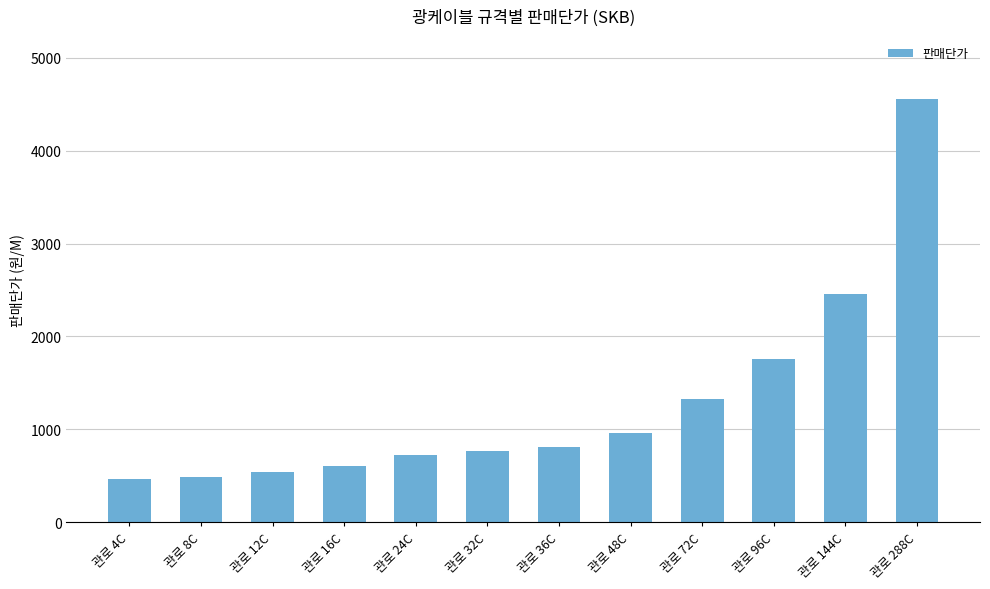

Approximately how many times larger is the value at 관로 12C compared to 관로 8C?

1.1